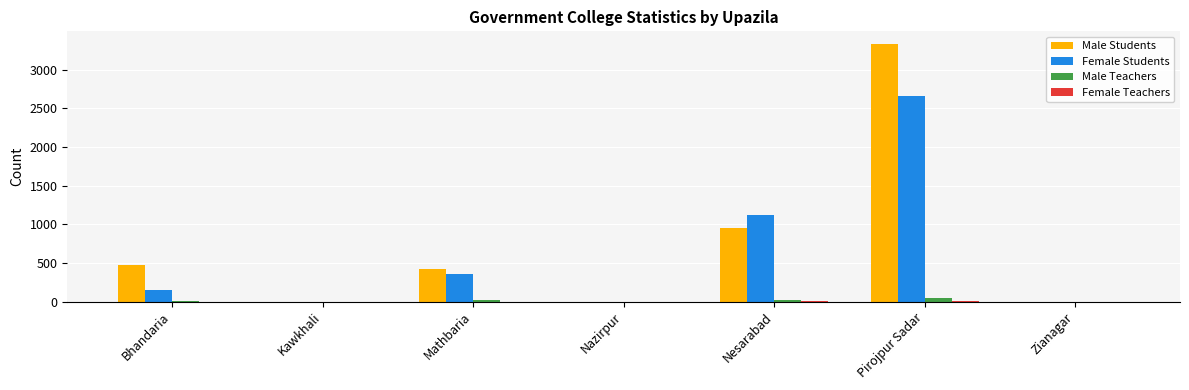

At which category is the sum across all series the highest?

Pirojpur Sadar